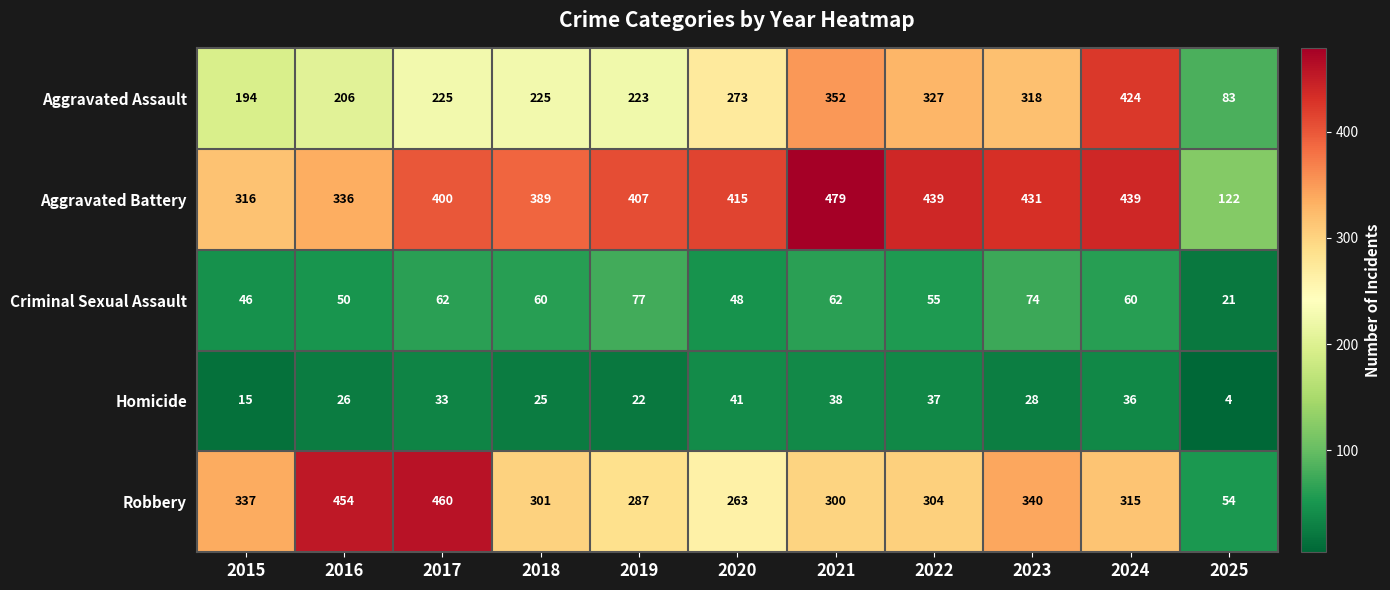

At which label does Robbery first exceed 304?

2015